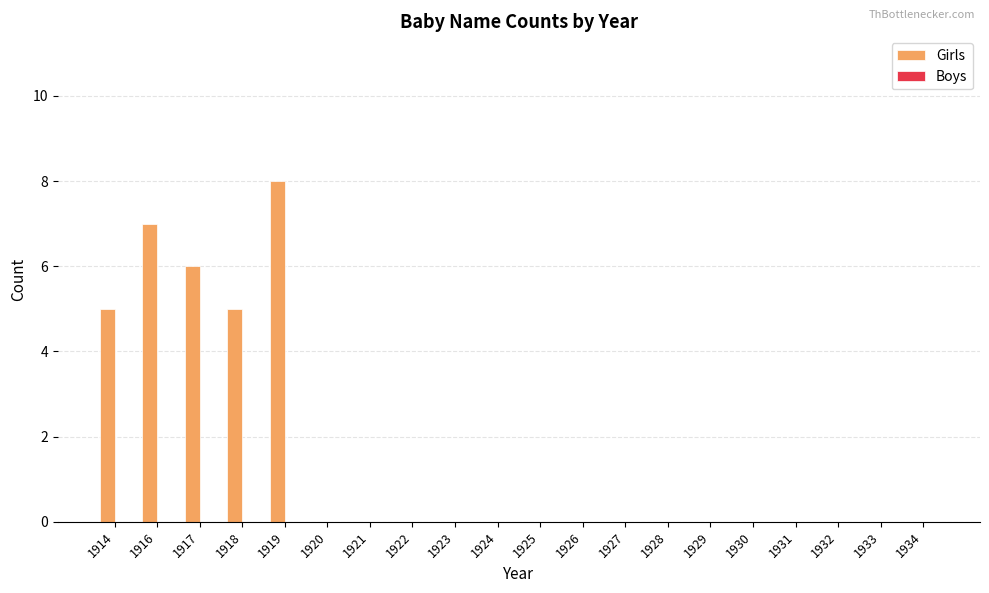

Between 1914 and 1926, which is larger?

1914